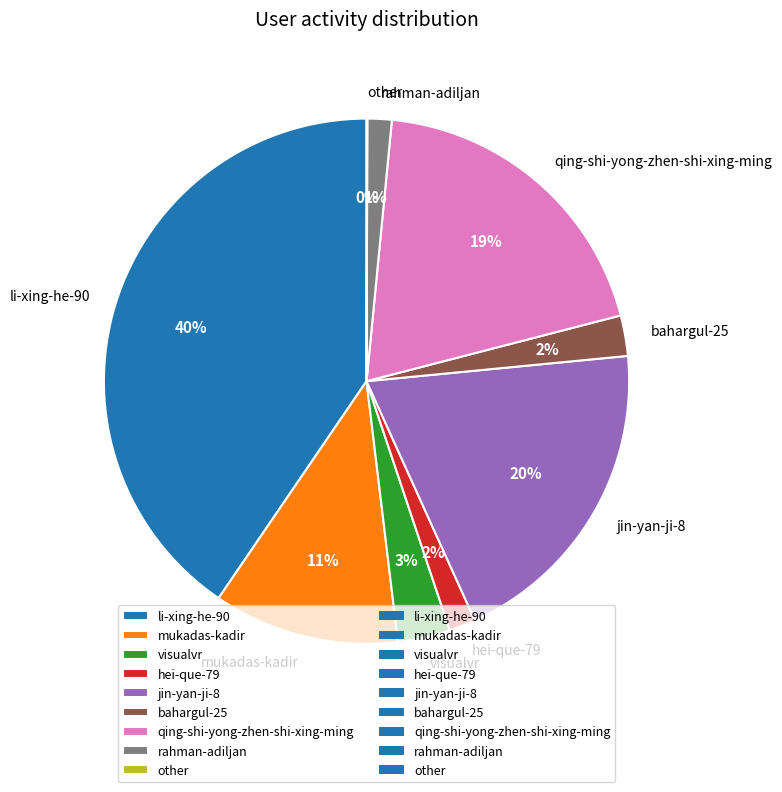

Is it true that visualvr is 3% of the pie?

True